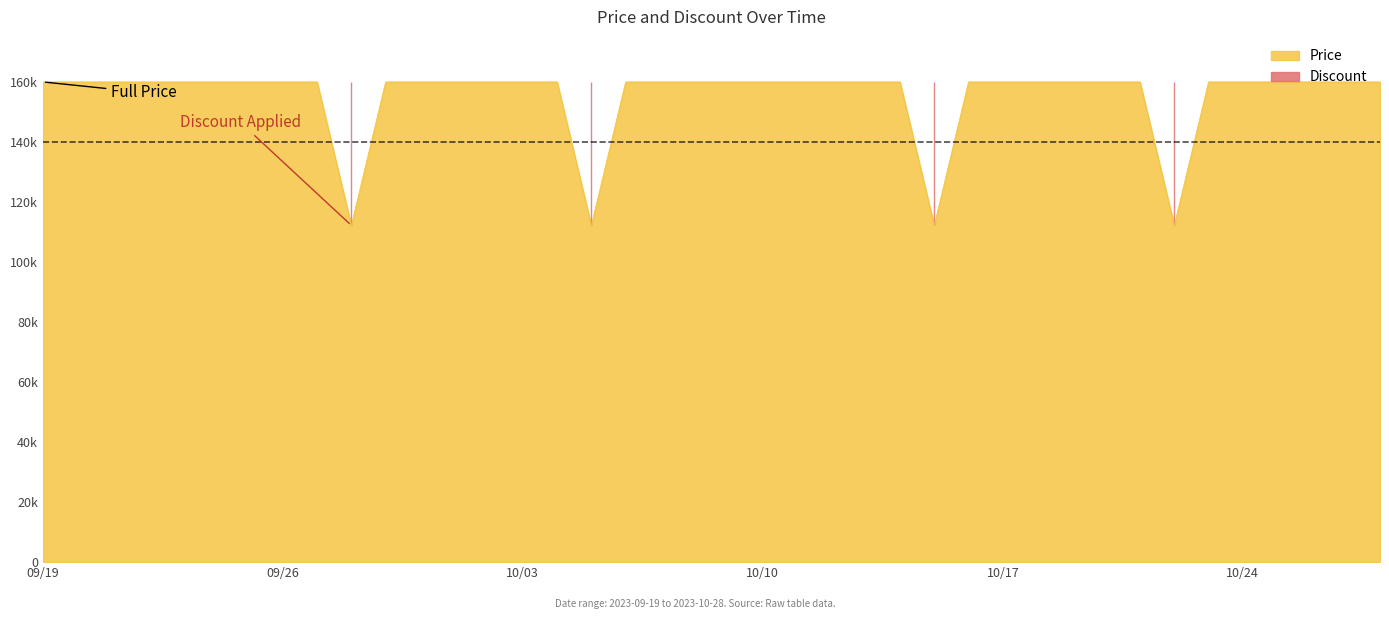

Does the chart have visible grid lines?

No